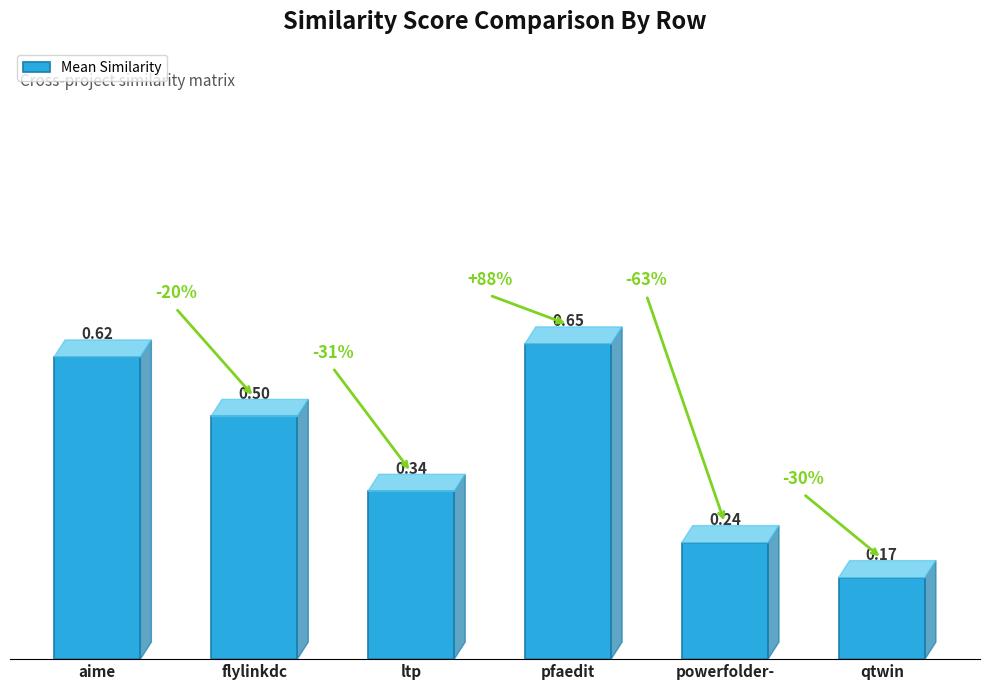

What is the difference between the maximum and minimum values?

0.5